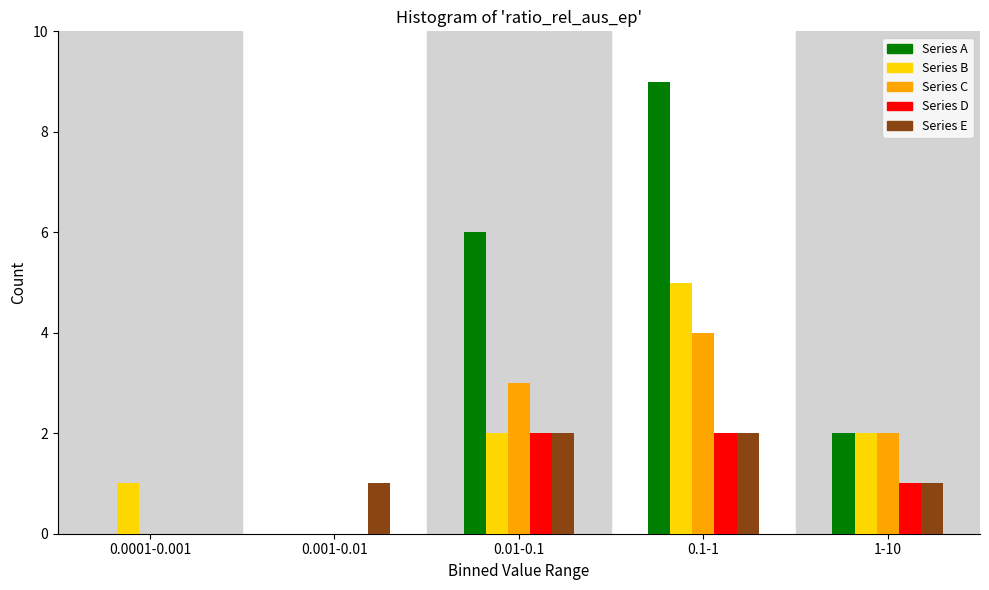

Reading right to left, what are all the values shown in this chart?

Series A: 1-10=2	0.1-1=9	0.01-0.1=6	0.001-0.01=0	0.0001-0.001=0
Series B: 1-10=2	0.1-1=5	0.01-0.1=2	0.001-0.01=0	0.0001-0.001=1
Series C: 1-10=2	0.1-1=4	0.01-0.1=3	0.001-0.01=0	0.0001-0.001=0
Series D: 1-10=1	0.1-1=2	0.01-0.1=2	0.001-0.01=0	0.0001-0.001=0
Series E: 1-10=1	0.1-1=2	0.01-0.1=2	0.001-0.01=1	0.0001-0.001=0